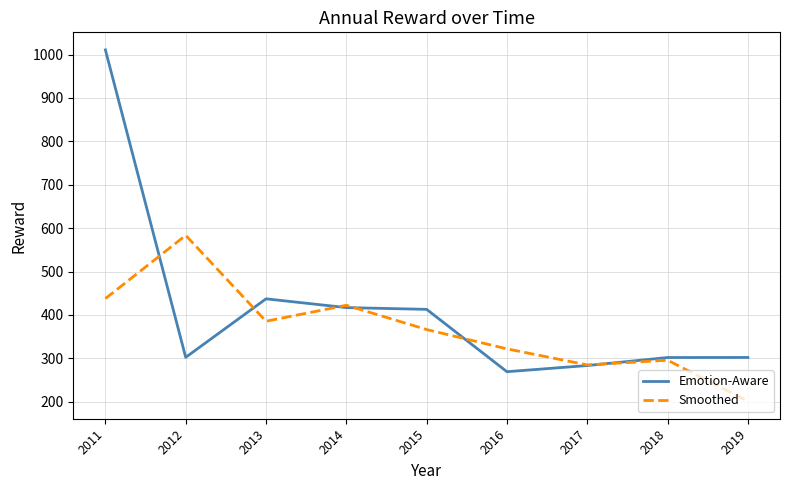

Where is the first local minimum for Smoothed?

2013